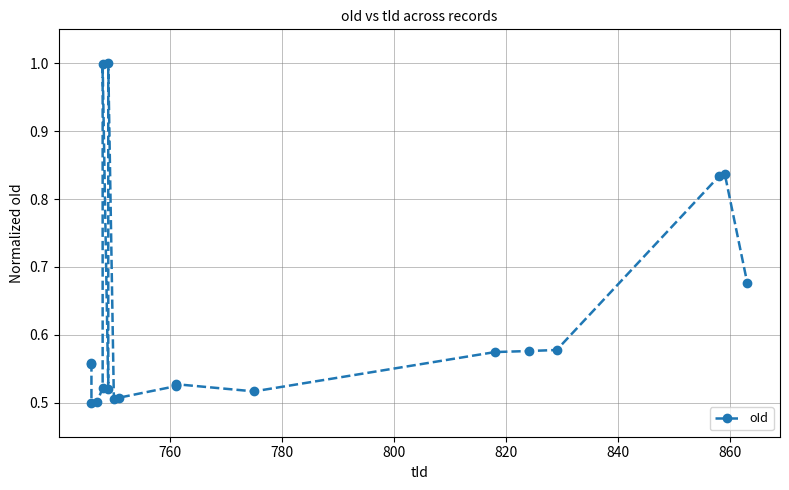

What is the maximum value shown in the chart?

1.0